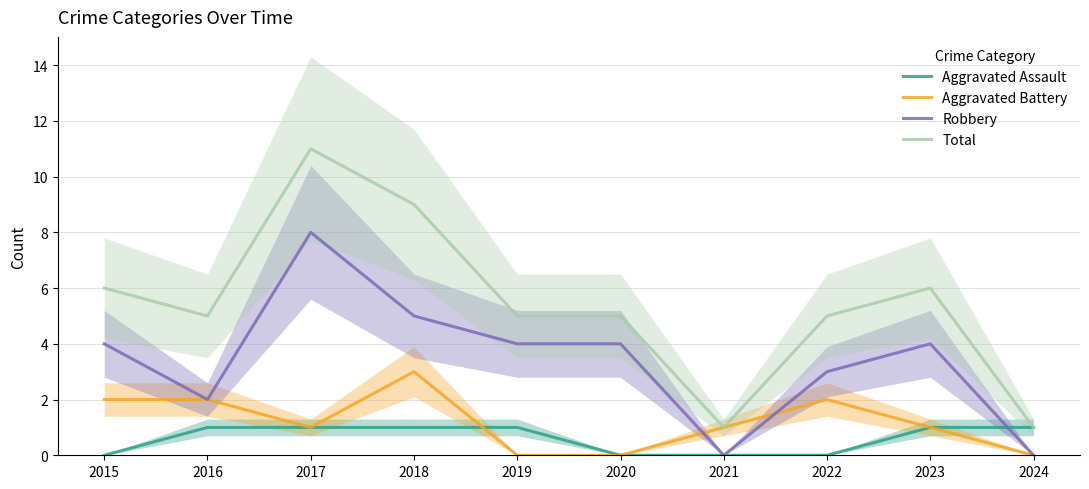

Is it true that Total equals 5 at 2020?

True